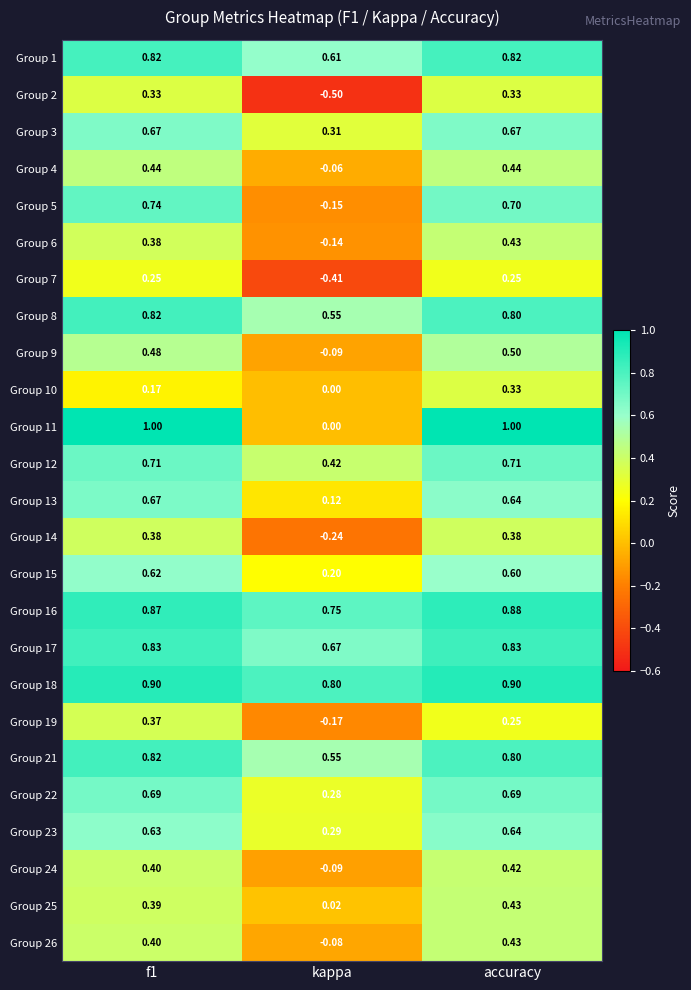

Is the value of Group 13 at accuracy greater than the value of Group 17 at f1?

No